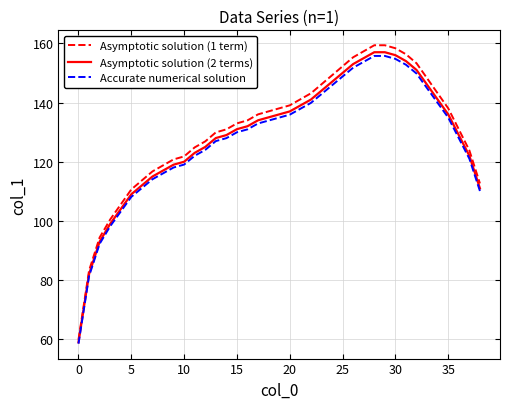

What is the minimum value shown in the chart?

58.5